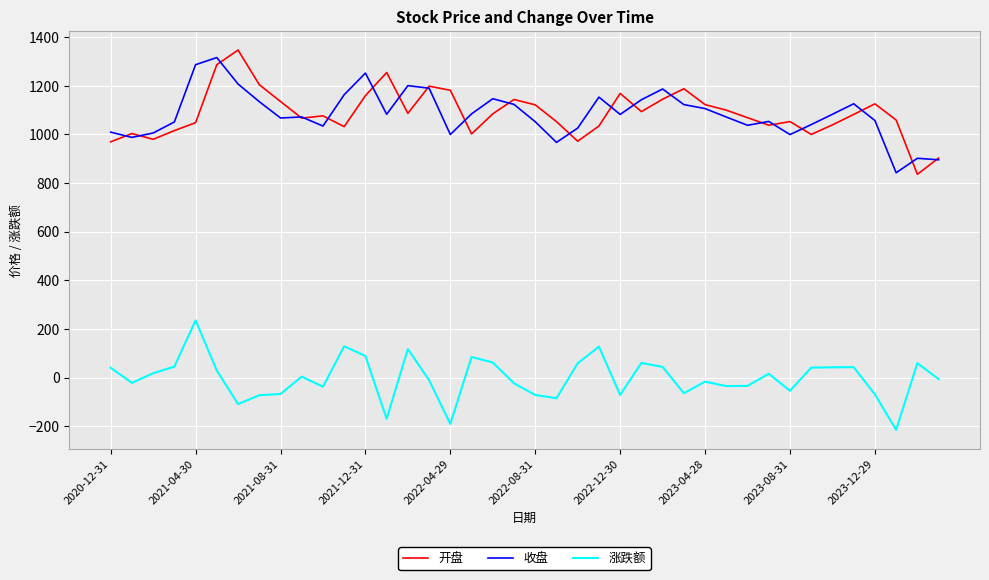

True or false: 开盘 and 涨跌额 cross at least once.

False